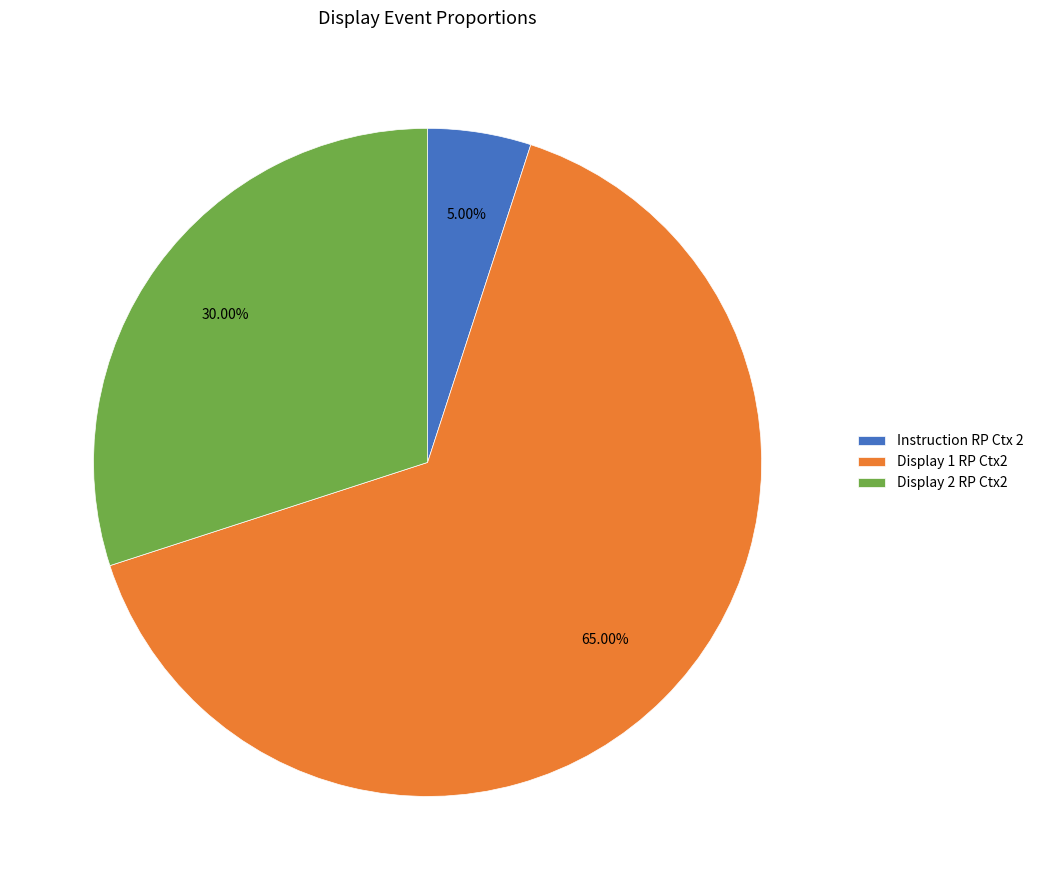

To the nearest percent, what is the difference between the largest and smallest slice percentages?

60%